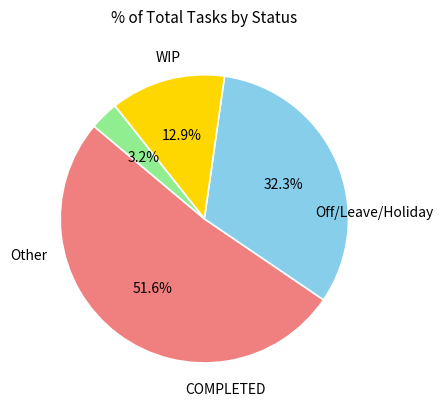

Which has a higher value, Off/Leave/Holiday or Other?

Off/Leave/Holiday